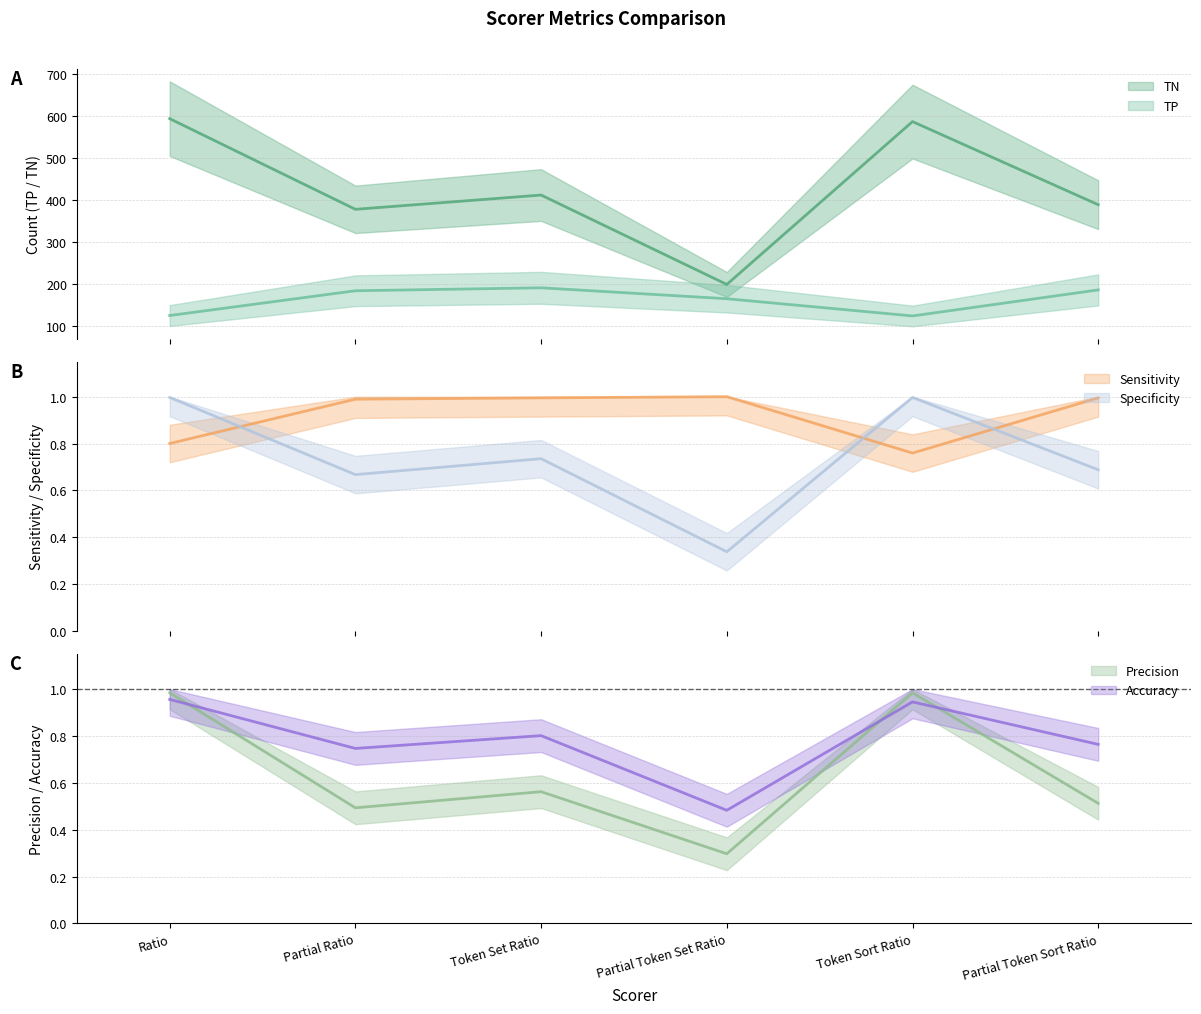

At how many categories does at least one series exceed 122?

6